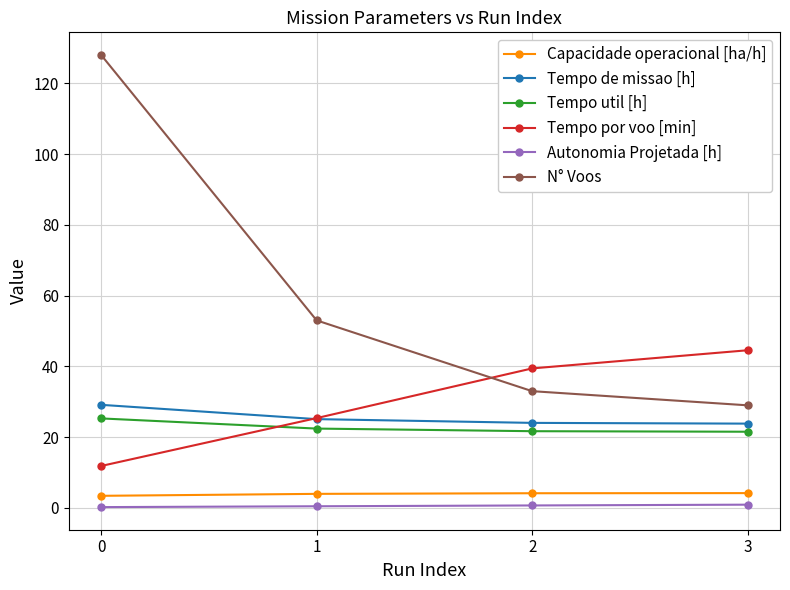

What is the value of the Tempo util [h] point at the 4th from the left?

21.5